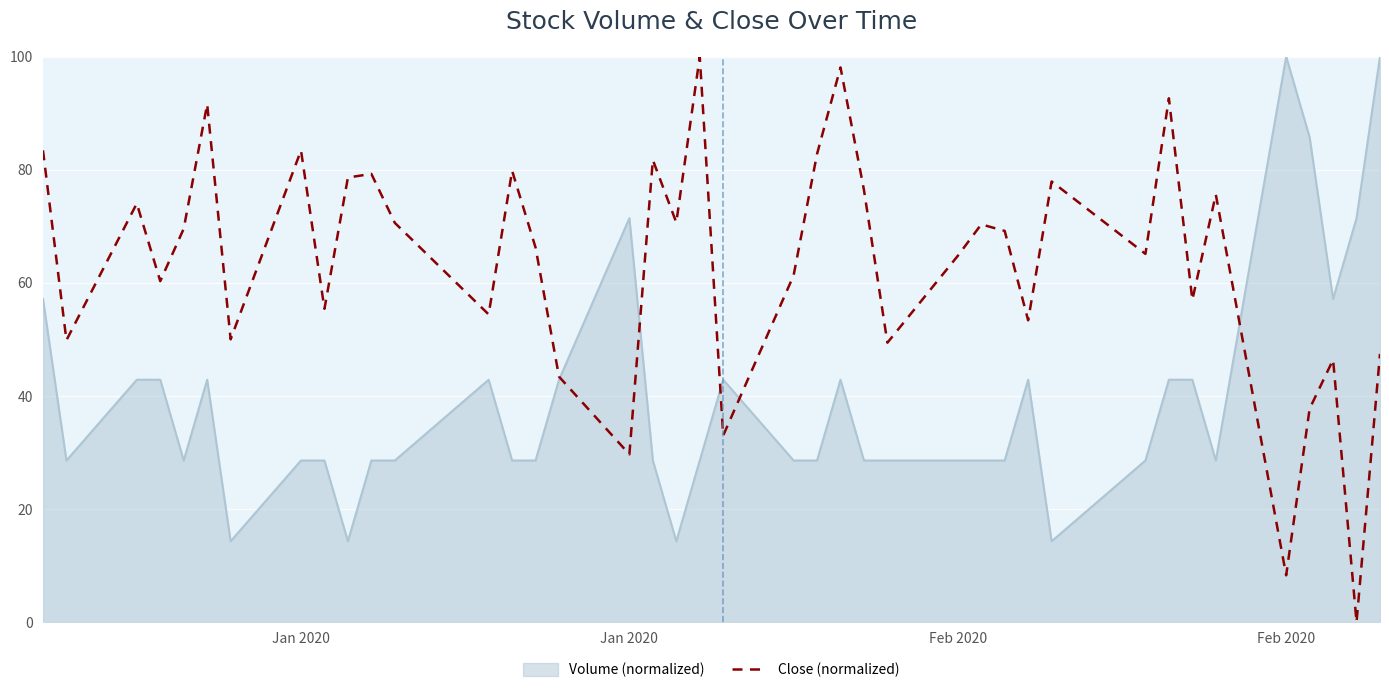

Which series has the widest spread of values?

Close (normalized)